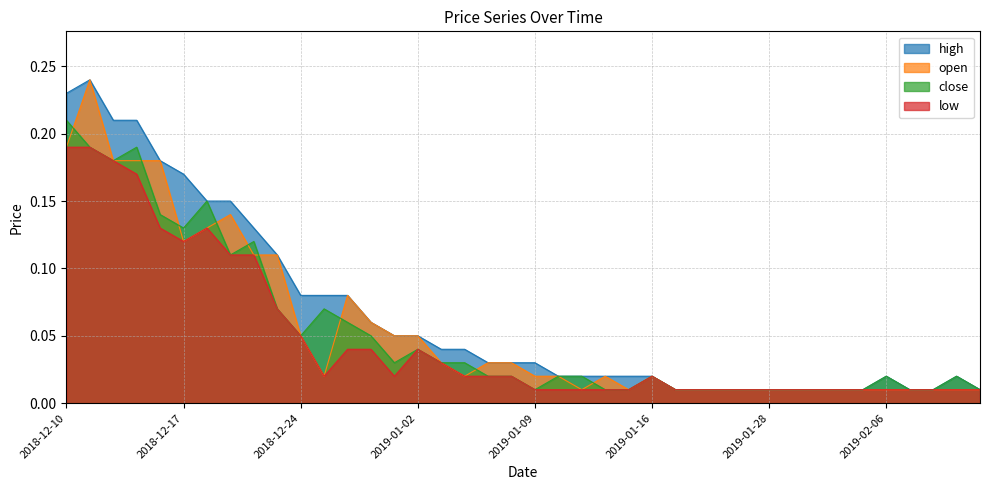

Reading left to right, extract all data points from this chart.

high: 2018-12-10=0.2	2018-12-11=0.2	2018-12-12=0.2	2018-12-13=0.2	2018-12-14=0.2	2018-12-17=0.2	2018-12-18=0.1	2018-12-19=0.1	2018-12-20=0.1	2018-12-21=0.1	2018-12-24=0.1	2018-12-26=0.1	2018-12-27=0.1	2018-12-28=0.1	2018-12-31=0.1	2019-01-02=0.1	2019-01-03=0.0	2019-01-04=0.0	2019-01-07=0.0	2019-01-08=0.0	2019-01-09=0.0	2019-01-10=0.0	2019-01-11=0.0	2019-01-14=0.0	2019-01-15=0.0	2019-01-16=0.0	2019-01-18=0.0	2019-01-22=0.0	2019-01-24=0.0	2019-01-25=0.0	2019-01-28=0.0	2019-01-29=0.0	2019-01-30=0.0	2019-02-01=0.0	2019-02-04=0.0	2019-02-06=0.0	2019-02-08=0.0	2019-02-11=0.0	2019-02-12=0.0	2019-02-15=0.0
open: 2018-12-10=0.2	2018-12-11=0.2	2018-12-12=0.2	2018-12-13=0.2	2018-12-14=0.2	2018-12-17=0.1	2018-12-18=0.1	2018-12-19=0.1	2018-12-20=0.1	2018-12-21=0.1	2018-12-24=0.1	2018-12-26=0.0	2018-12-27=0.1	2018-12-28=0.1	2018-12-31=0.1	2019-01-02=0.1	2019-01-03=0.0	2019-01-04=0.0	2019-01-07=0.0	2019-01-08=0.0	2019-01-09=0.0	2019-01-10=0.0	2019-01-11=0.0	2019-01-14=0.0	2019-01-15=0.0	2019-01-16=0.0	2019-01-18=0.0	2019-01-22=0.0	2019-01-24=0.0	2019-01-25=0.0	2019-01-28=0.0	2019-01-29=0.0	2019-01-30=0.0	2019-02-01=0.0	2019-02-04=0.0	2019-02-06=0.0	2019-02-08=0.0	2019-02-11=0.0	2019-02-12=0.0	2019-02-15=0.0
close: 2018-12-10=0.2	2018-12-11=0.2	2018-12-12=0.2	2018-12-13=0.2	2018-12-14=0.1	2018-12-17=0.1	2018-12-18=0.1	2018-12-19=0.1	2018-12-20=0.1	2018-12-21=0.1	2018-12-24=0.1	2018-12-26=0.1	2018-12-27=0.1	2018-12-28=0.1	2018-12-31=0.0	2019-01-02=0.0	2019-01-03=0.0	2019-01-04=0.0	2019-01-07=0.0	2019-01-08=0.0	2019-01-09=0.0	2019-01-10=0.0	2019-01-11=0.0	2019-01-14=0.0	2019-01-15=0.0	2019-01-16=0.0	2019-01-18=0.0	2019-01-22=0.0	2019-01-24=0.0	2019-01-25=0.0	2019-01-28=0.0	2019-01-29=0.0	2019-01-30=0.0	2019-02-01=0.0	2019-02-04=0.0	2019-02-06=0.0	2019-02-08=0.0	2019-02-11=0.0	2019-02-12=0.0	2019-02-15=0.0
low: 2018-12-10=0.2	2018-12-11=0.2	2018-12-12=0.2	2018-12-13=0.2	2018-12-14=0.1	2018-12-17=0.1	2018-12-18=0.1	2018-12-19=0.1	2018-12-20=0.1	2018-12-21=0.1	2018-12-24=0.1	2018-12-26=0.0	2018-12-27=0.0	2018-12-28=0.0	2018-12-31=0.0	2019-01-02=0.0	2019-01-03=0.0	2019-01-04=0.0	2019-01-07=0.0	2019-01-08=0.0	2019-01-09=0.0	2019-01-10=0.0	2019-01-11=0.0	2019-01-14=0.0	2019-01-15=0.0	2019-01-16=0.0	2019-01-18=0.0	2019-01-22=0.0	2019-01-24=0.0	2019-01-25=0.0	2019-01-28=0.0	2019-01-29=0.0	2019-01-30=0.0	2019-02-01=0.0	2019-02-04=0.0	2019-02-06=0.0	2019-02-08=0.0	2019-02-11=0.0	2019-02-12=0.0	2019-02-15=0.0